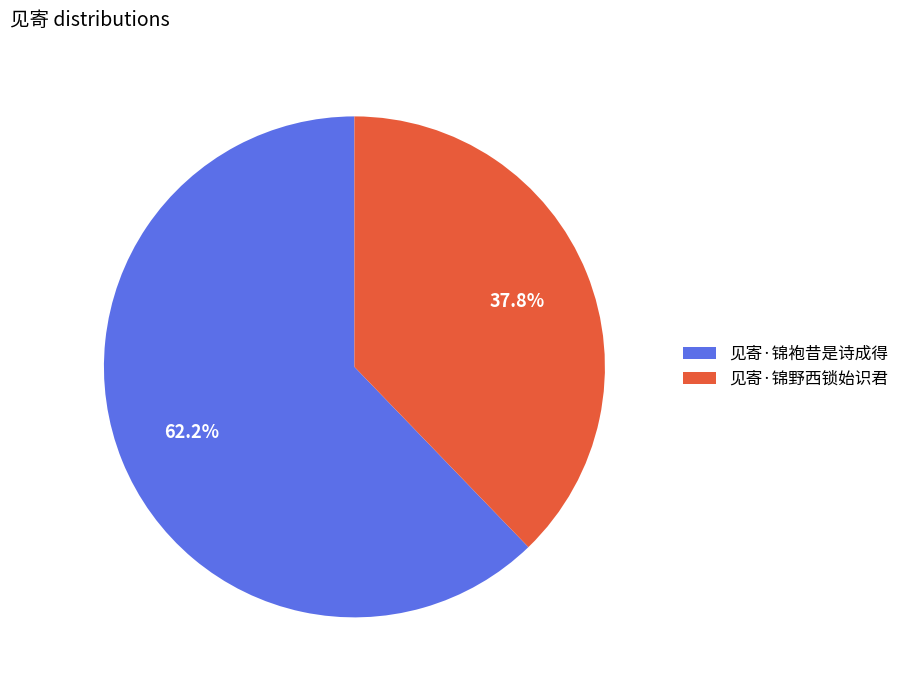

Approximately how many times larger is the value at 见寄·锦袍昔是诗成得 compared to 见寄·锦野西锁始识君?

1.6